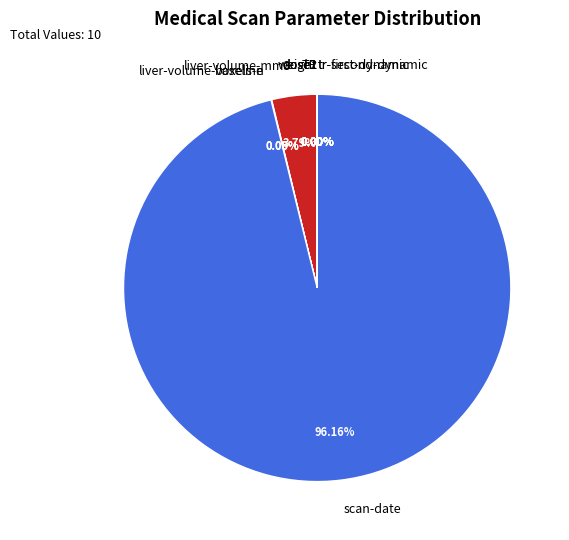

What is the largest slice in the pie chart?

scan-date